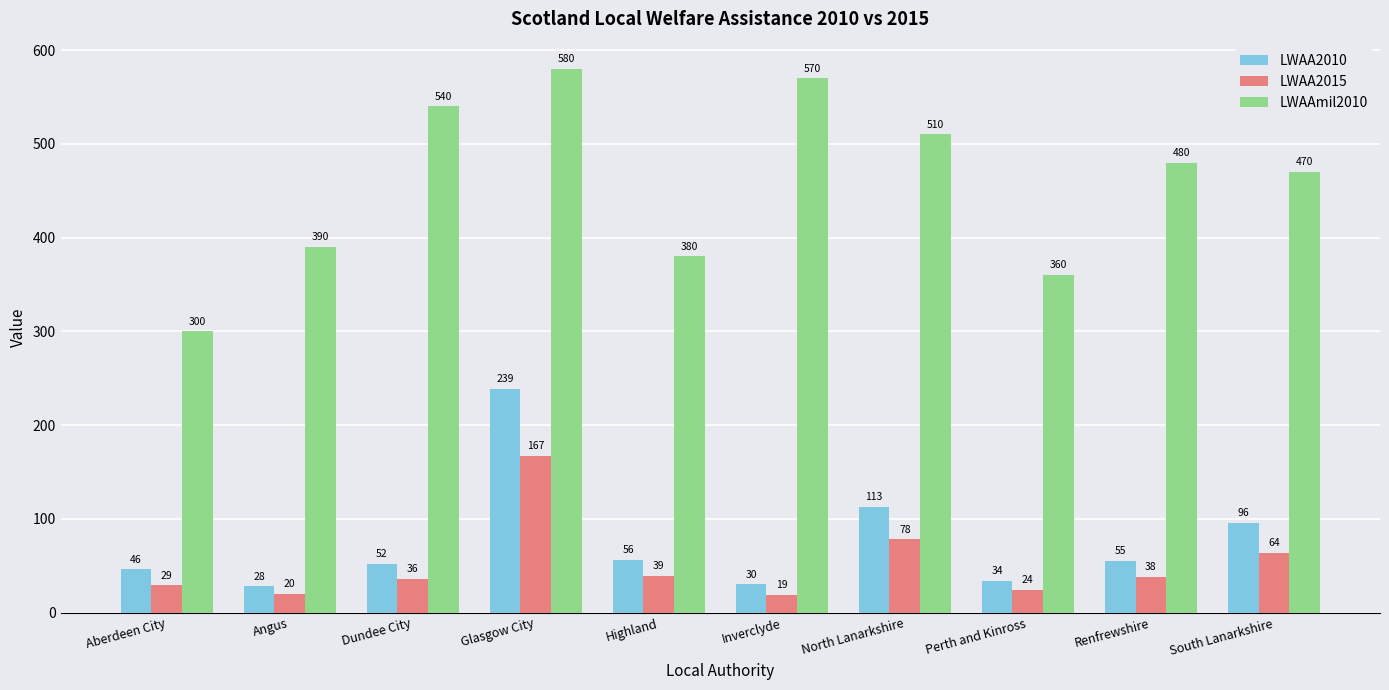

Rank the series by their maximum value, from lowest to highest.

LWAA2015, LWAA2010, LWAAmil2010